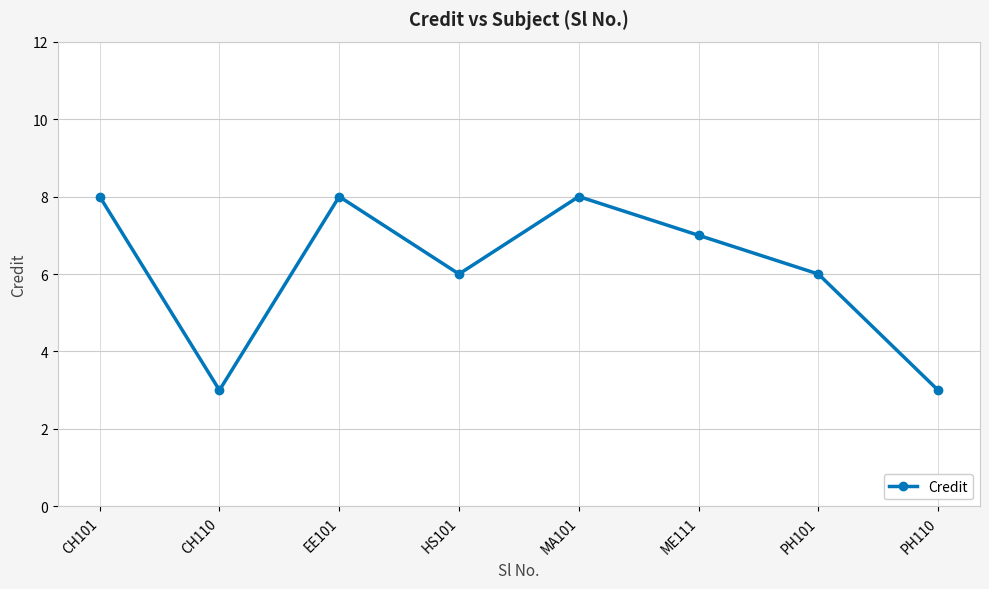

What is the label of the 6th point from the right?

EE101